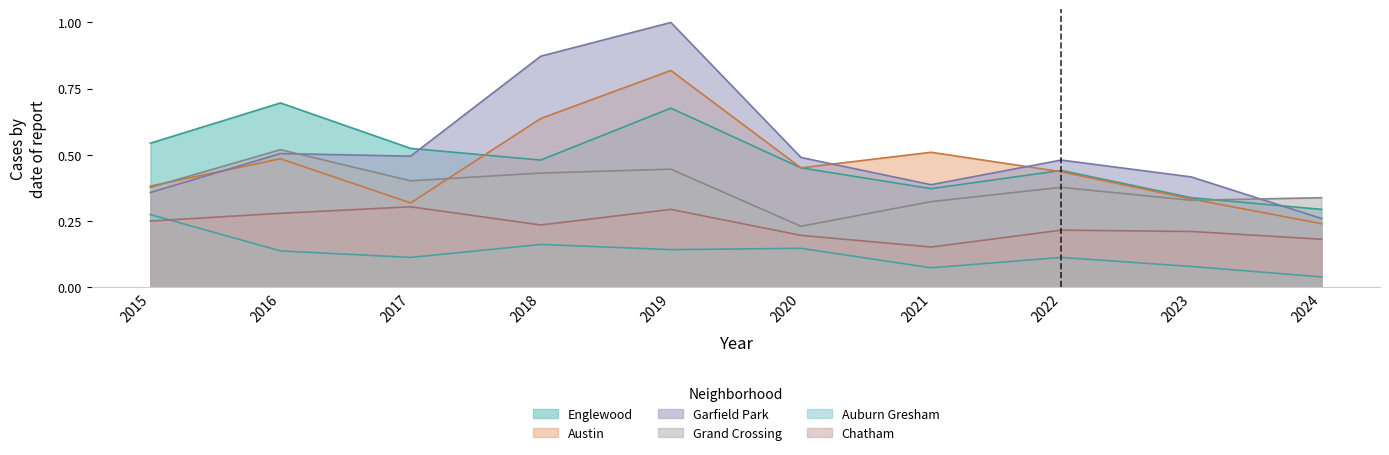

Count the Grand Crossing values in the range 0 to 1.

10